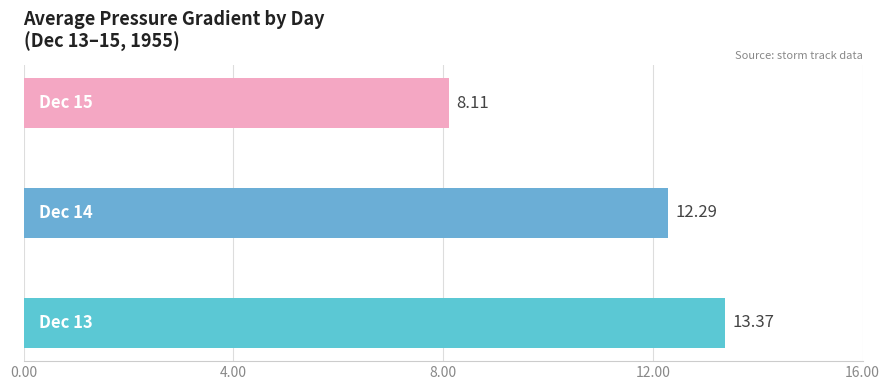

How many data points are above 12?

2